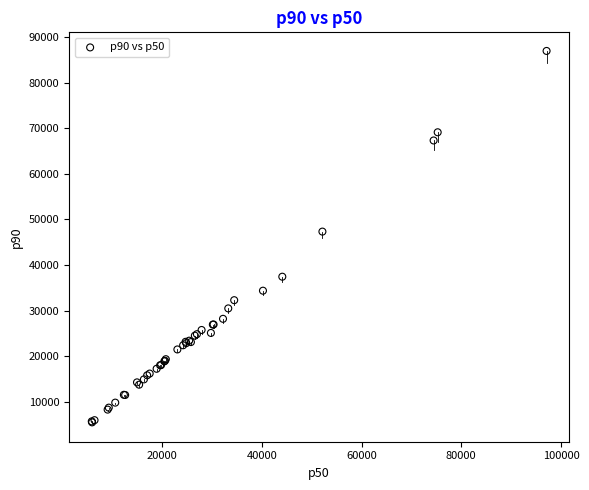

What Y value in the scatter plot is closest to 46233?

47342.8